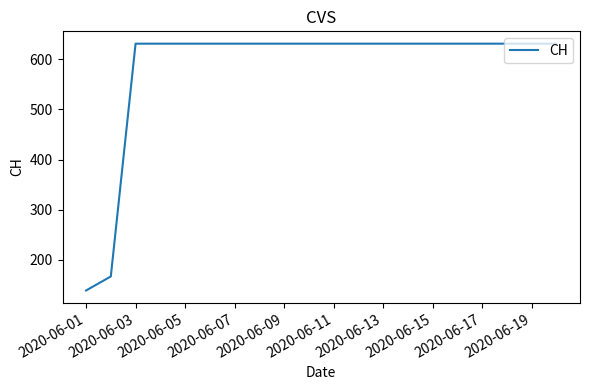

What is the maximum value shown in the chart?

631